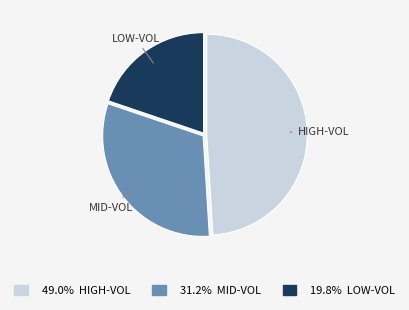

Which category has the smallest portion of the pie?

LOW-VOL